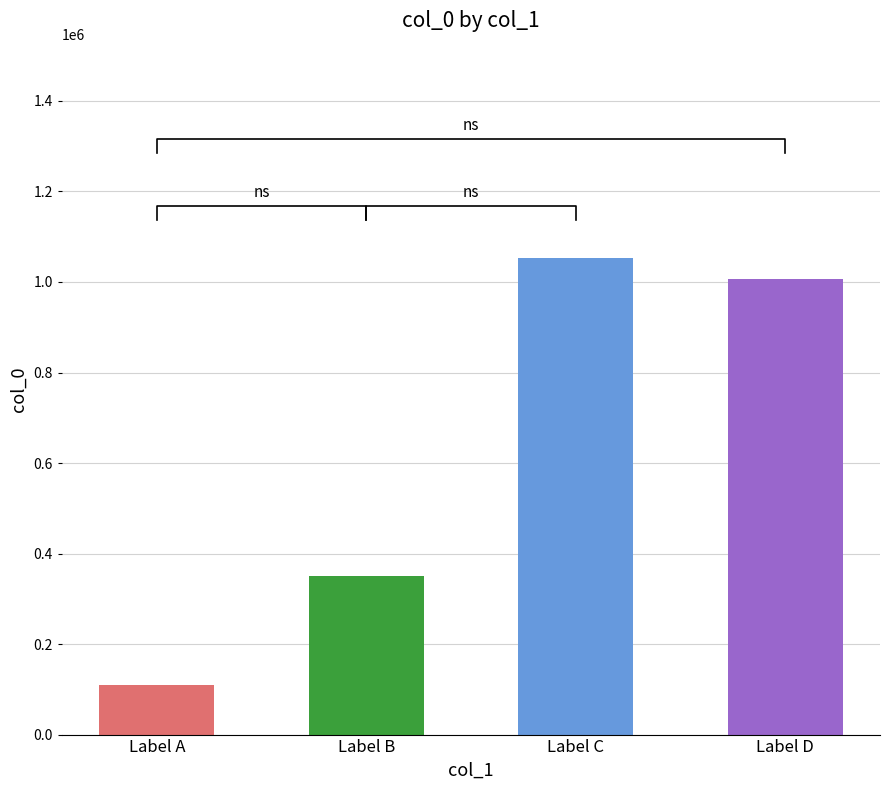

What is the value of the 4th bar from the left?

1006914